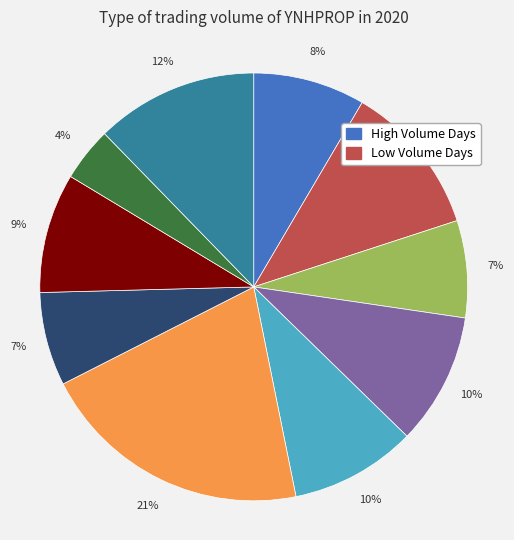

Is there a majority slice in this chart?

No